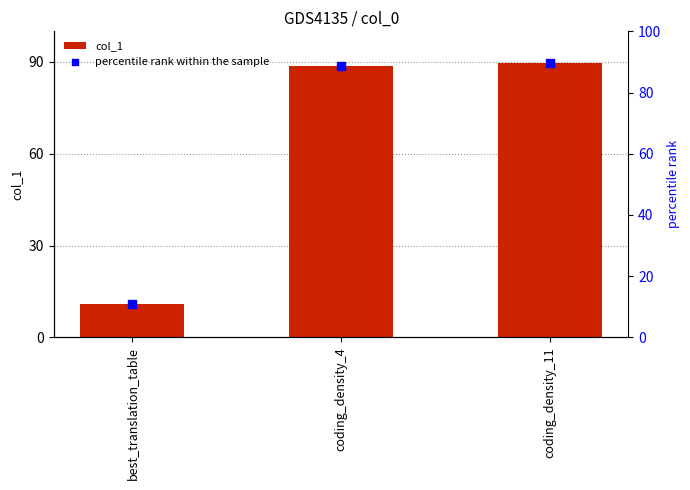

Is the value of percentile rank within the sample at coding_density_11 greater than the value of col_1 at coding_density_4?

Yes